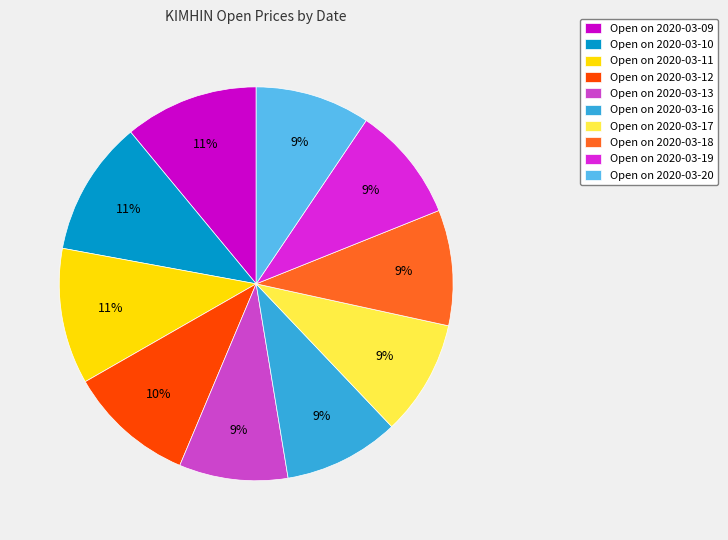

How many segments does this pie chart have?

10